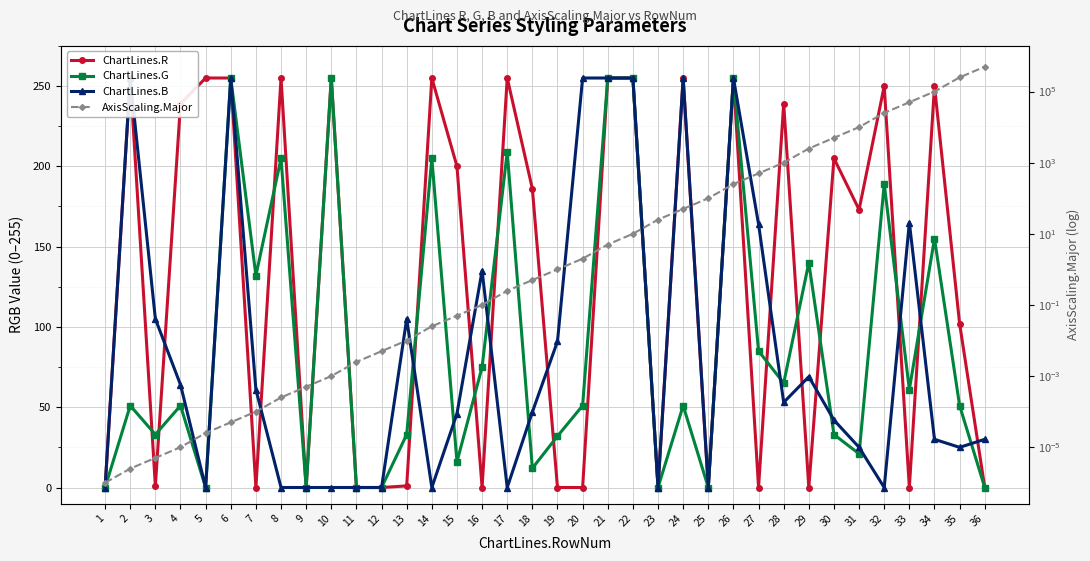

Reading left to right, what are all the values shown in this chart?

ChartLines.R: 0.0	255.0	1.0	239.0	255.0	255.0	0.0	255.0	0.0	255.0	0.0	0.0	1.0	255.0	200.0	0.0	255.0	186.0	0.0	0.0	255.0	255.0	0.0	255.0	0.0	255.0	0.0	239.0	0.0	205.0	173.0	250.0	0.0	250.0	102.0	0.0
ChartLines.G: 0.0	51.0	33.0	51.0	0.0	255.0	132.0	205.0	0.0	255.0	0.0	0.0	33.0	205.0	16.0	75.0	209.0	12.0	32.0	51.0	255.0	255.0	0.0	51.0	0.0	255.0	85.0	65.0	140.0	33.0	21.0	189.0	61.0	155.0	51.0	0.0
ChartLines.B: 0.0	255.0	105.0	64.0	0.0	255.0	61.0	0.0	0.0	0.0	0.0	0.0	105.0	0.0	46.0	135.0	0.0	47.0	91.0	255.0	255.0	255.0	0.0	255.0	0.0	255.0	164.0	53.0	69.0	42.0	25.0	0.0	165.0	30.0	25.0	30.0
AxisScaling.Major: 0.0	0.0	0.0	0.0	0.0	0.0	0.0	0.0	0.0	0.0	0.0	0.0	0.0	0.0	0.1	0.1	0.2	0.5	1.0	2.0	5.0	10.0	25.0	50.0	100.0	250.0	500.0	1000.0	2500.0	5000.0	10000.0	25000.0	50000.0	100000.0	250000.0	500000.0